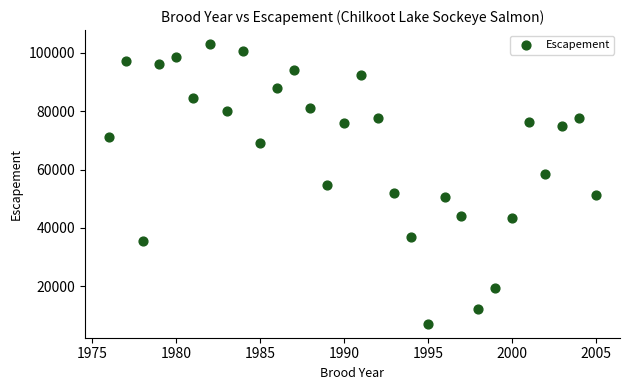

What is the range of X values (max minus min)?

29